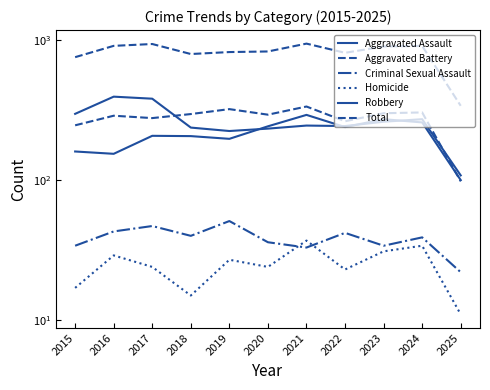

Which category has the highest value across all series?

2021